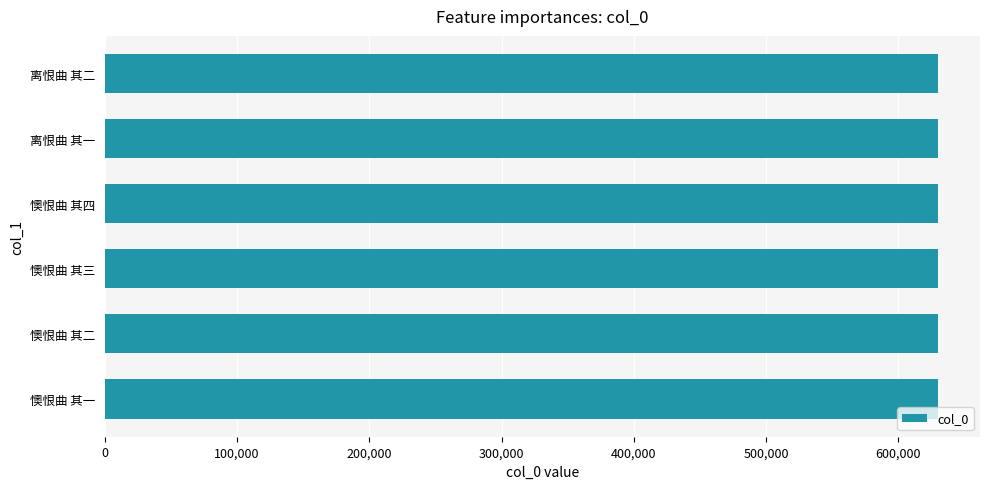

Are the bars horizontal?

Yes